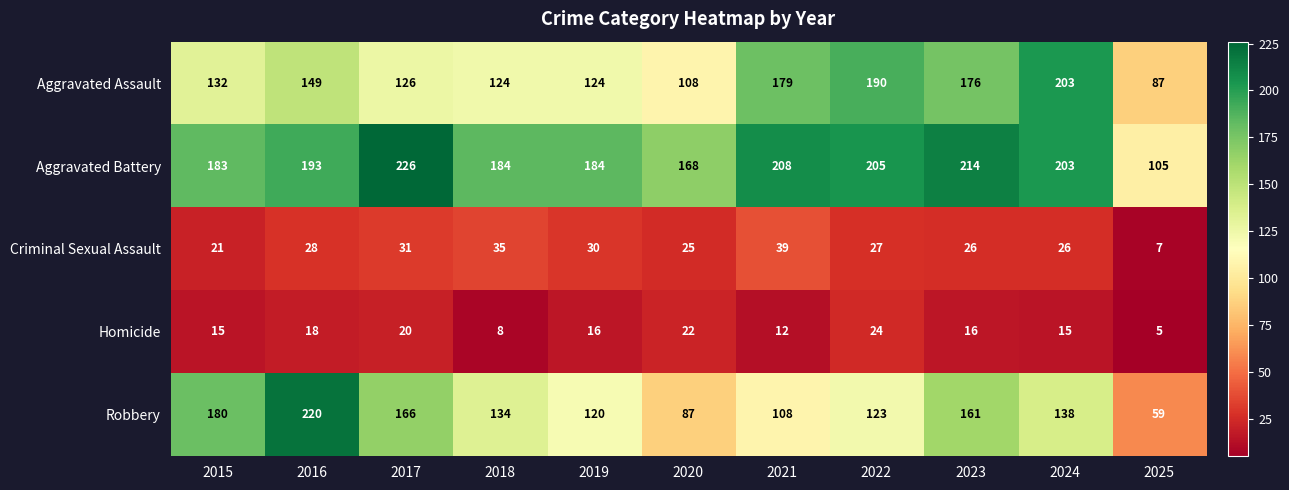

What is the average value of the Robbery series?

136